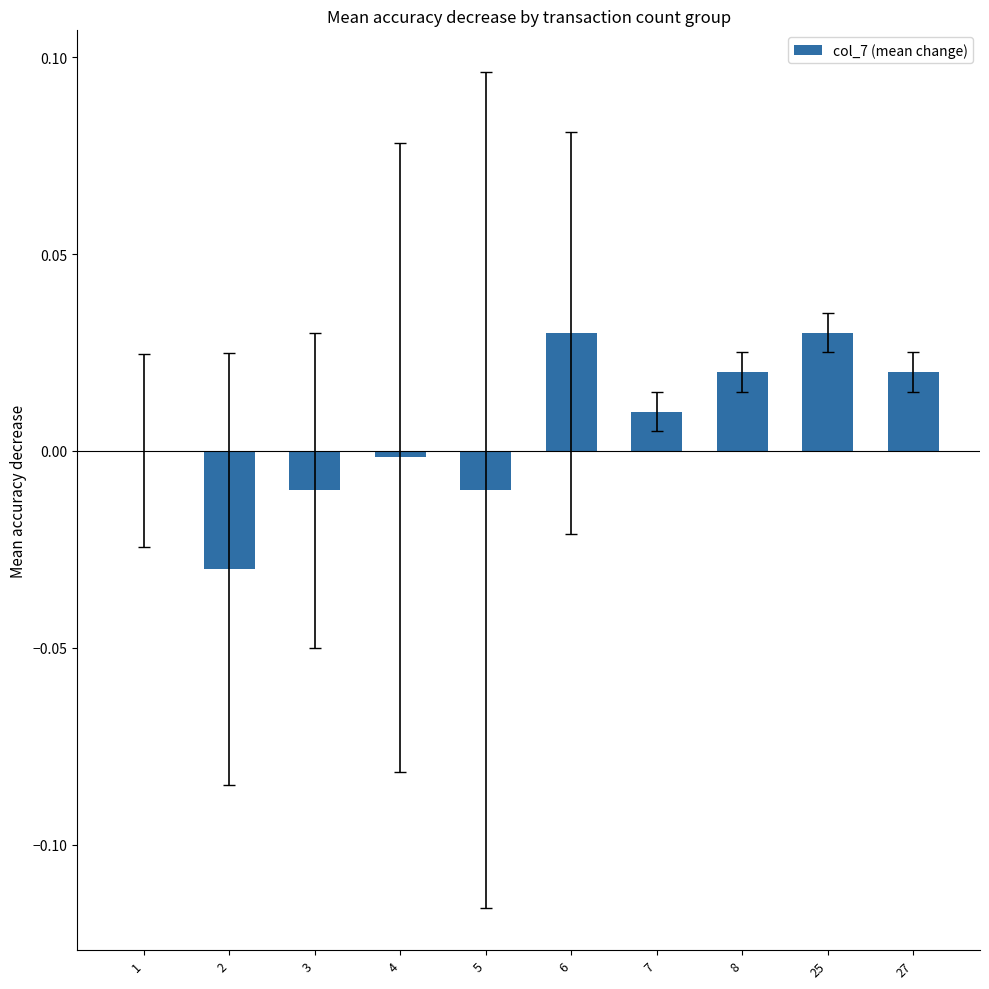

How many series are shown in this chart?

1